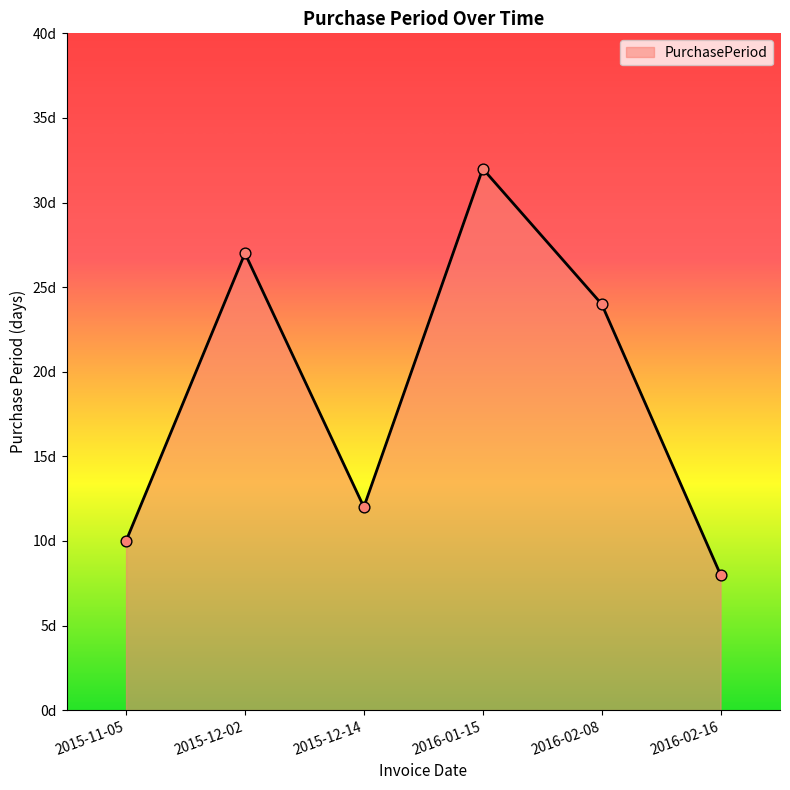

Which has a higher value, 2015-12-02 or 2016-02-16?

2015-12-02